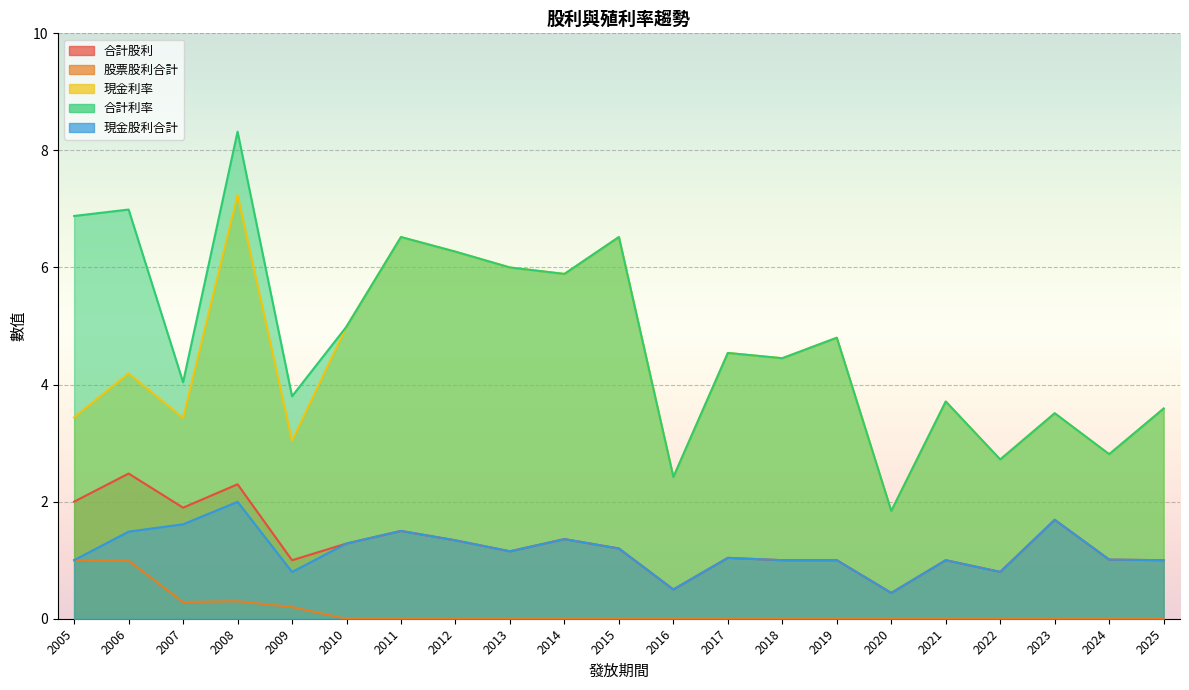

At which category does 現金利率 reach its first local peak?

2006